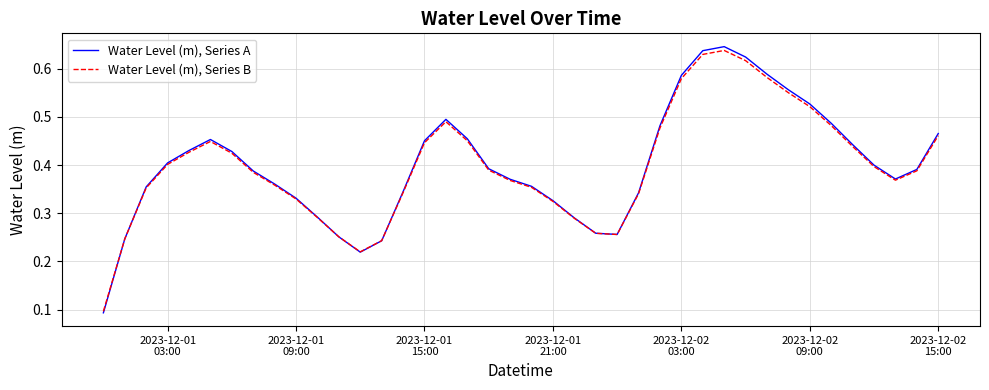

Rank the series by their average value, from highest to lowest.

Water Level (m), Series A, Water Level (m), Series B